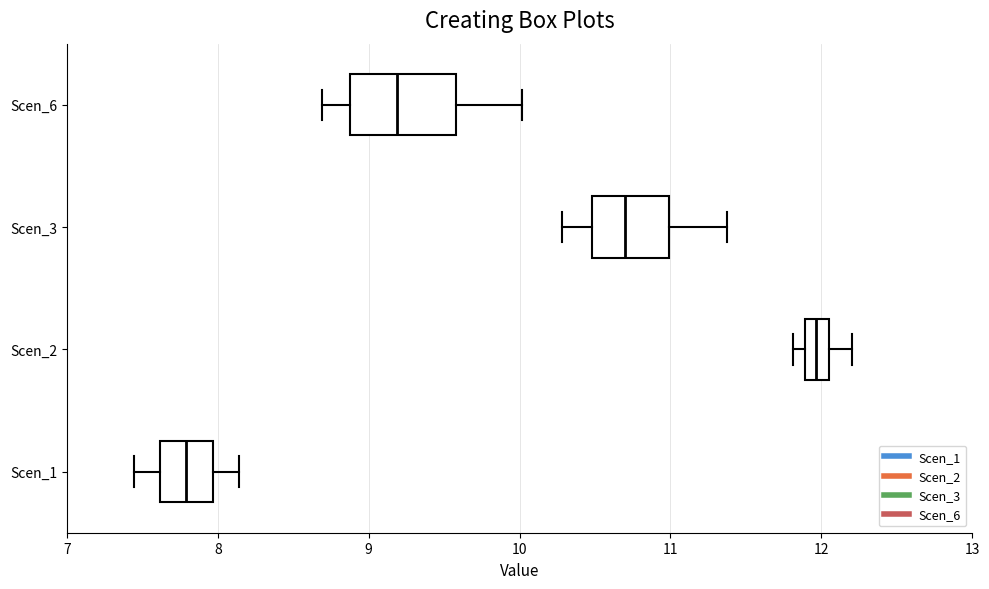

Where does the right whisker of the box for Scen_6 end on the x-axis? The values are not printed on the chart, so give them approximately, as read against the axis.

10.0